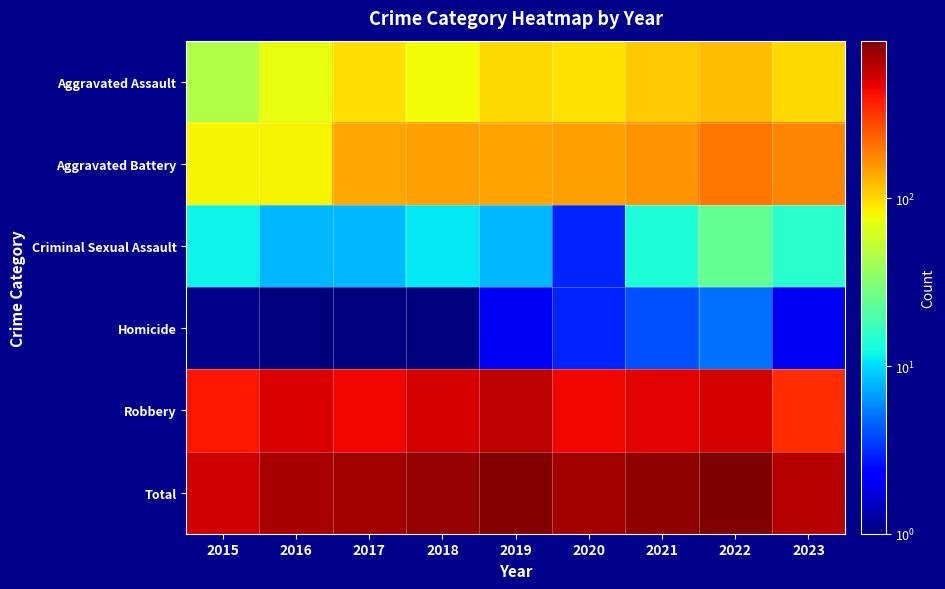

Reading left to right, extract all data points from this chart.

Aggravated Assault: 2015=46	2016=71	2017=95	2018=77	2019=98	2020=94	2021=110	2022=121	2023=98
Aggravated Battery: 2015=82	2016=82	2017=142	2018=152	2019=148	2020=150	2021=163	2022=202	2023=180
Criminal Sexual Assault: 2015=12	2016=8	2017=8	2018=11	2019=8	2020=3	2021=14	2022=24	2023=15
Homicide: 2015=0	2016=1	2017=1	2018=1	2019=2	2020=3	2021=4	2022=5	2023=2
Robbery: 2015=395	2016=510	2017=446	2018=520	2019=591	2020=450	2021=484	2022=521	2023=339
Total: 2015=535	2016=672	2017=692	2018=761	2019=847	2020=700	2021=775	2022=873	2023=634